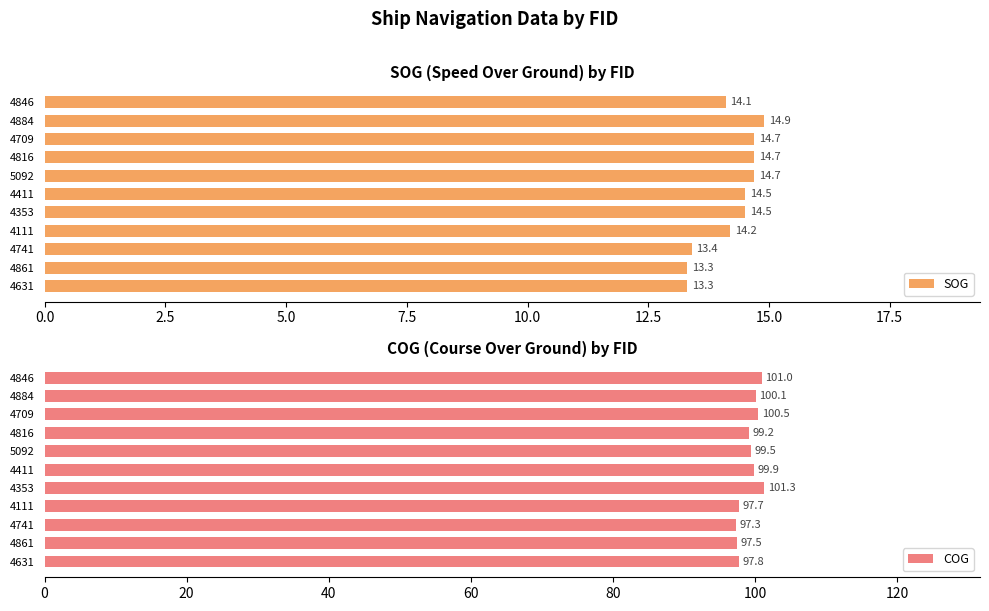

Rank the series by their maximum value, from highest to lowest.

COG, SOG